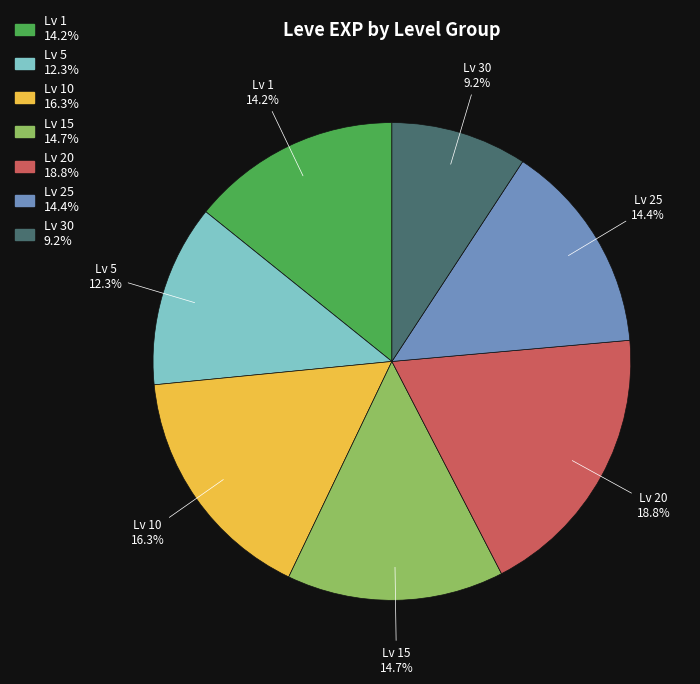

Is the sum of Lv 20 and Lv 1 greater than half?

No